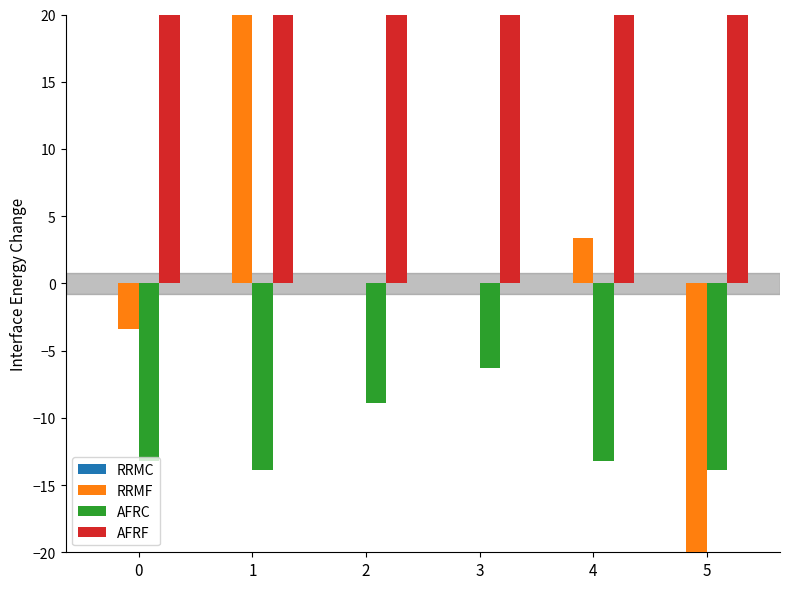

Reading right to left, extract all data points from this chart.

RRMC: 5=0.0	4=0.0	3=0.0	2=0.0	1=0.0	0=0.0
RRMF: 5=-35.7	4=3.4	3=0.0	2=0.0	1=35.7	0=-3.4
AFRC: 5=-13.9	4=-13.2	3=-6.3	2=-8.9	1=-13.9	0=-13.2
AFRF: 5=107.4	4=96.7	3=130.4	2=76.2	1=107.4	0=96.7